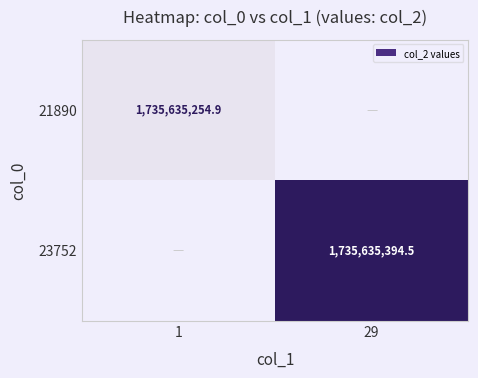

The 21890 series shows 1735635254.9 at 1. True or false?

True